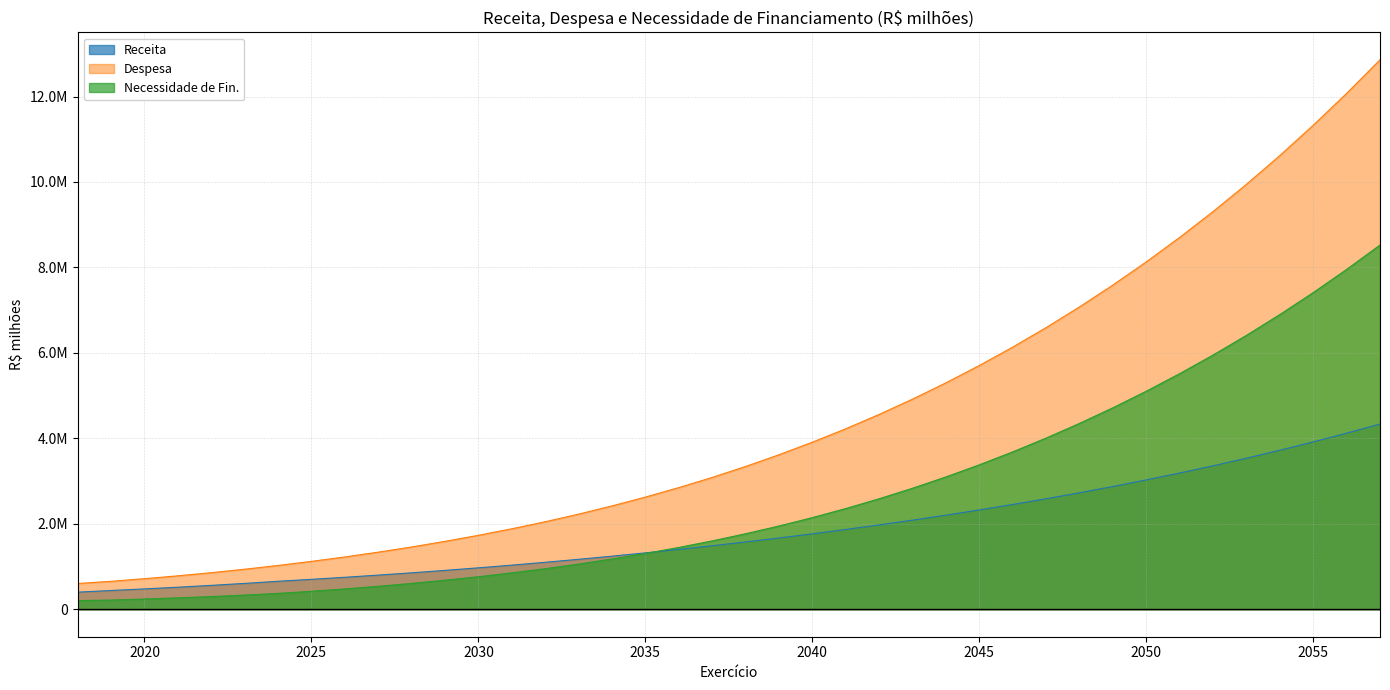

At which label does Despesa reach its peak?

2057